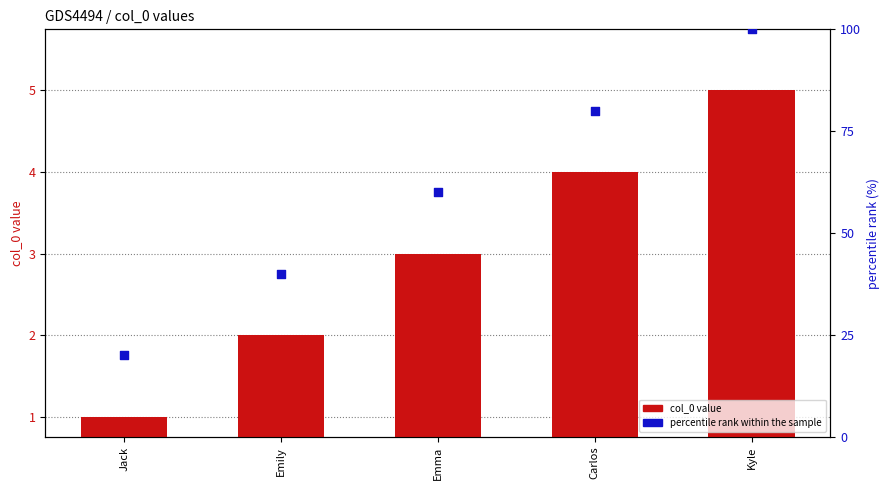

Which series contains the lowest Y value?

col_0 value